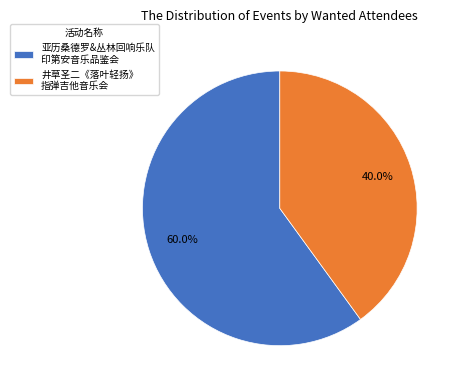

Rank the categories by value from highest to lowest.

亚历桑德罗&丛林回响乐队 印第安音乐品鉴会, 井草圣二《落叶轻扬》 指弹吉他音乐会